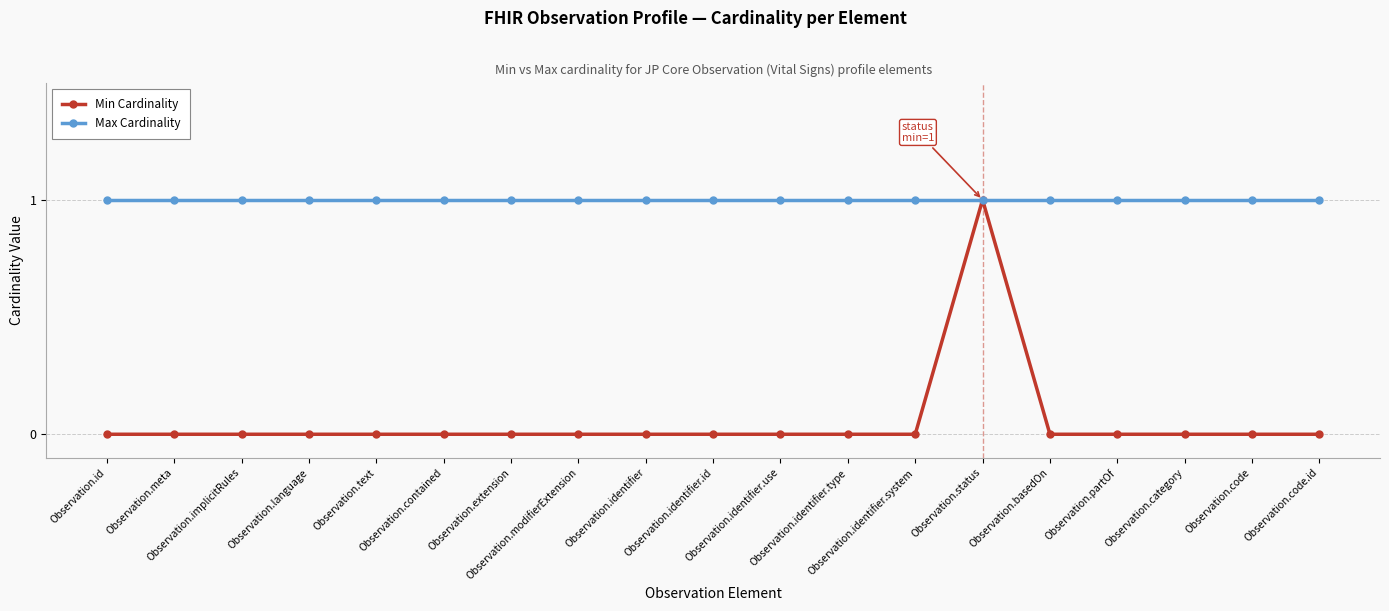

Rank the series by their average value, from highest to lowest.

Max Cardinality, Min Cardinality